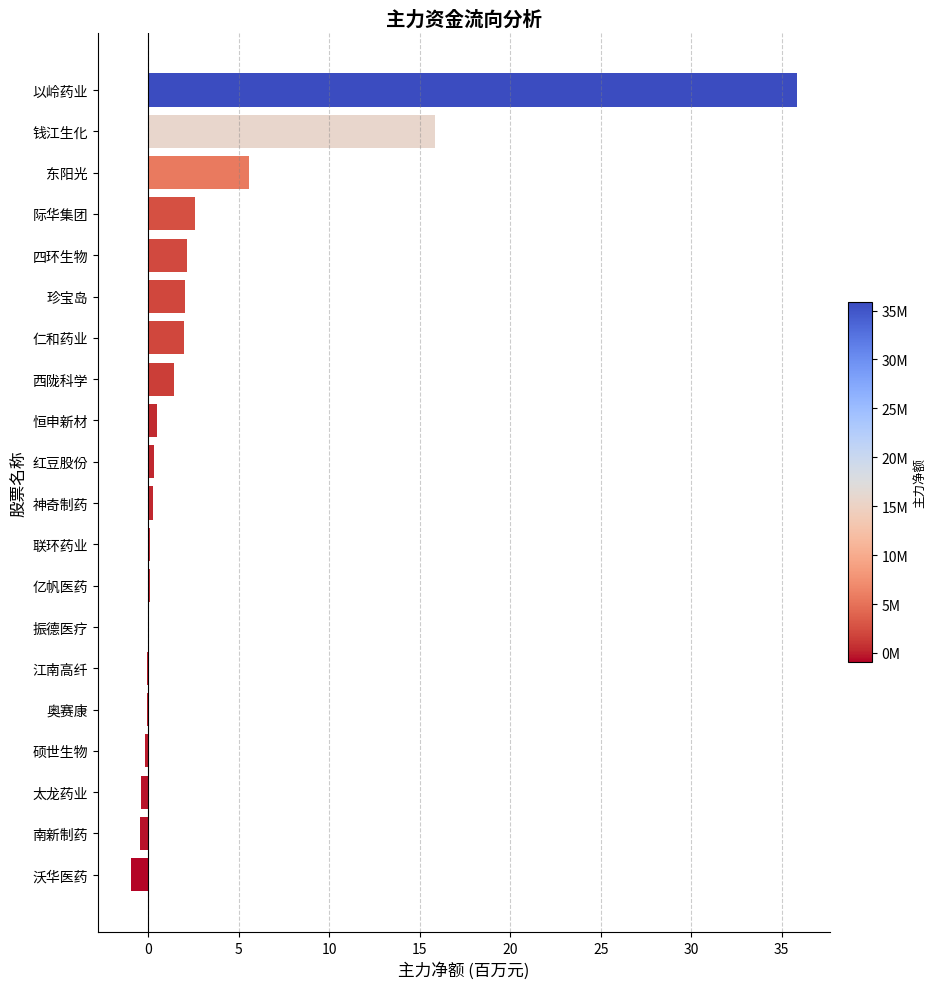

What is the sum of all values?

66.6